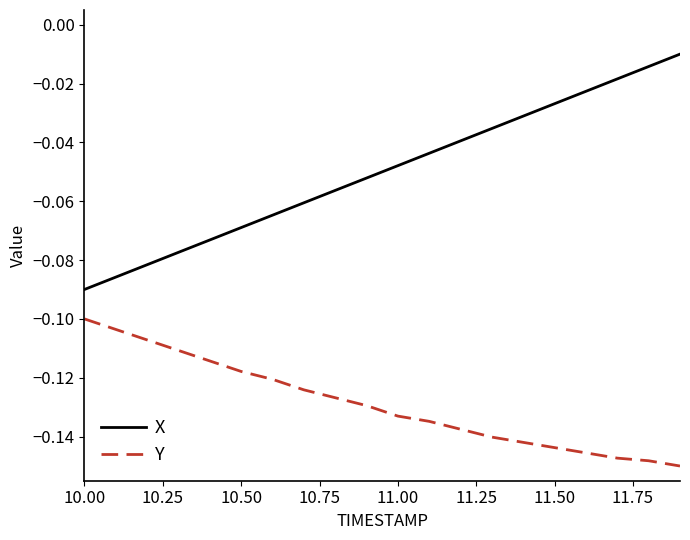

True or false: X and Y intersect in this chart.

False